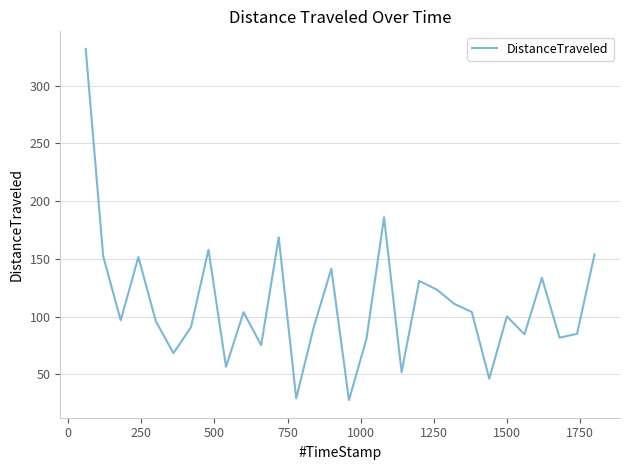

What is the average value?

110.4